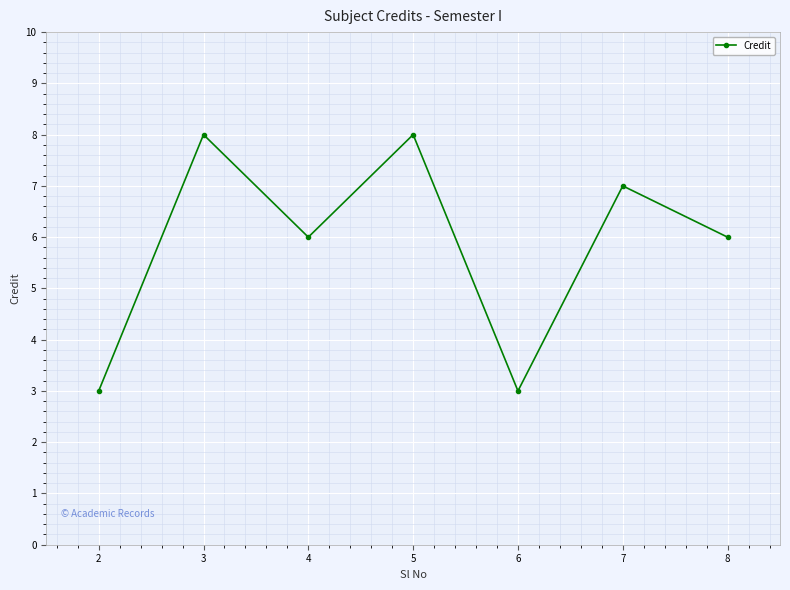

Where is the first local maximum?

3